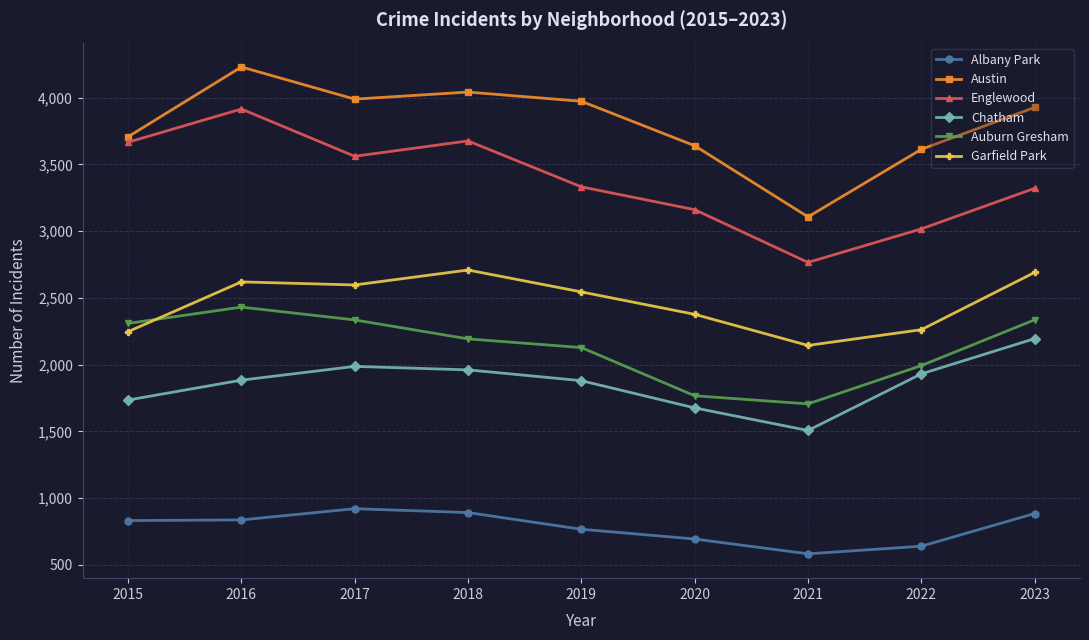

What is the spread (max minus min) of values at 2018?

3150